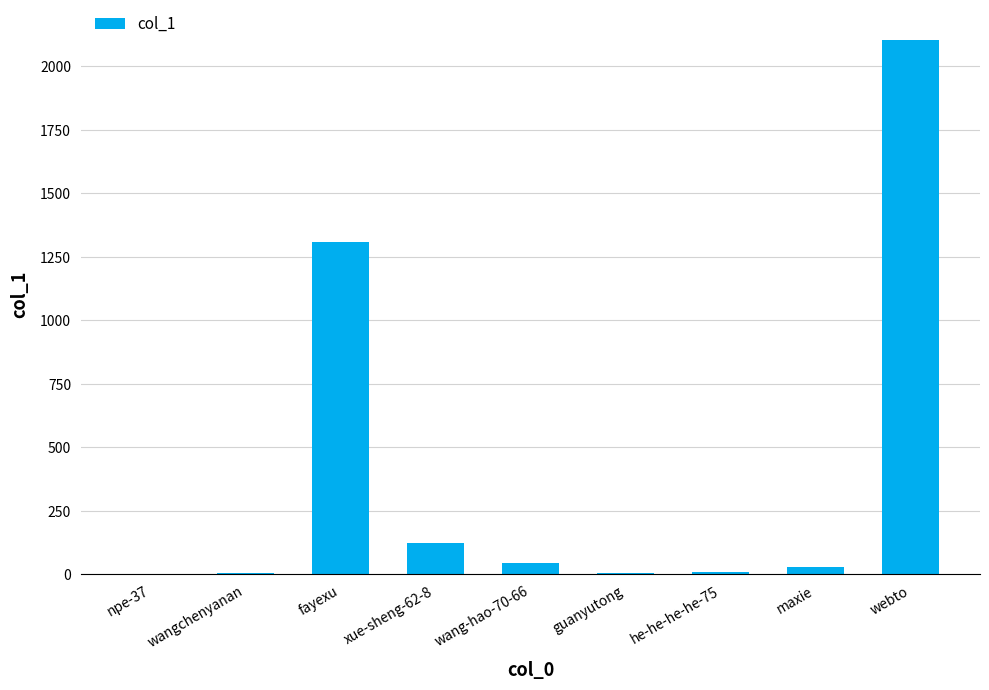

The chart shows a value of 44 at wang-hao-70-66. True or false?

True